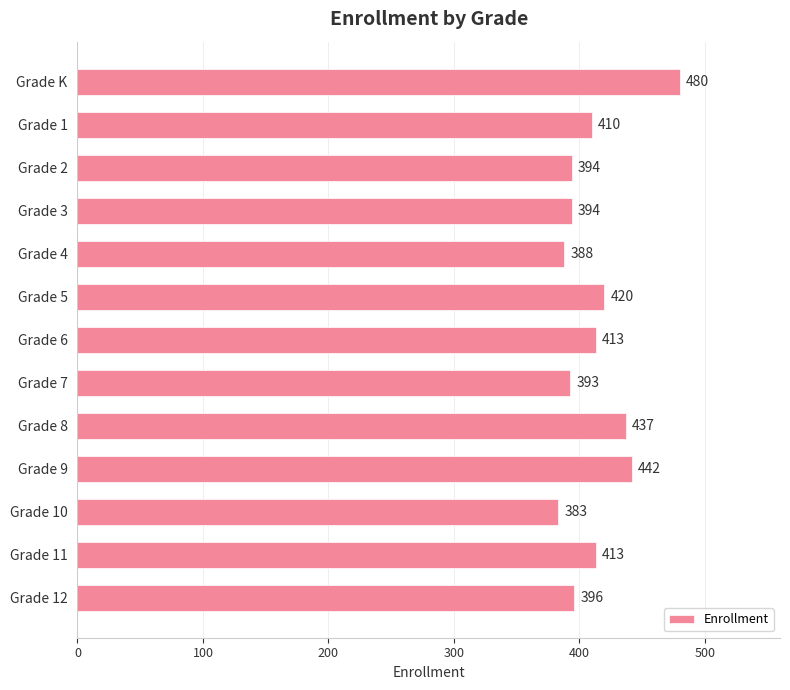

True or false: the data shows 637 at Grade 5.

False